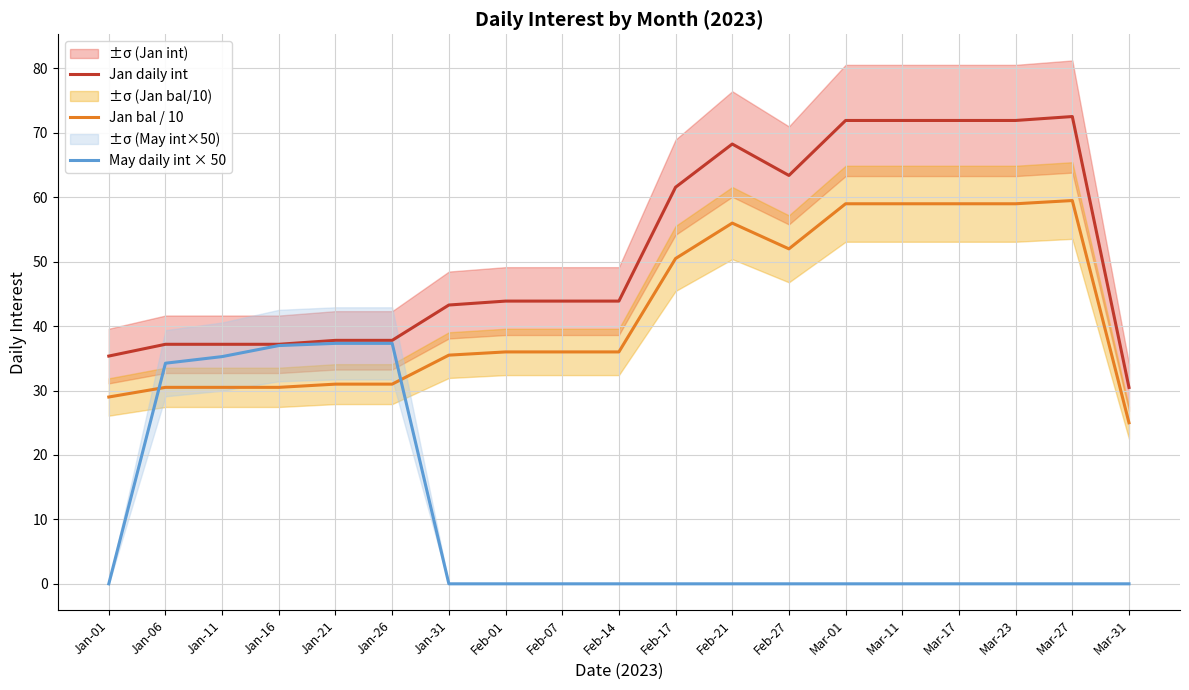

At which category is the sum across all series the highest?

Mar-27